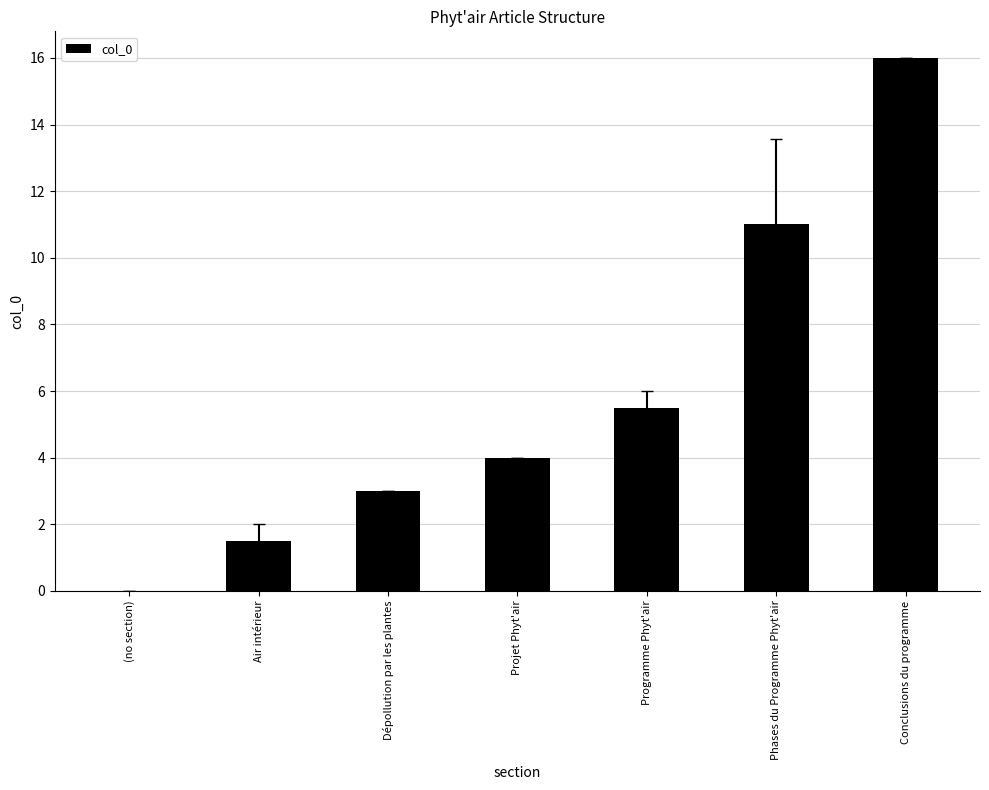

Which category has the highest value across all series?

Conclusions du programme